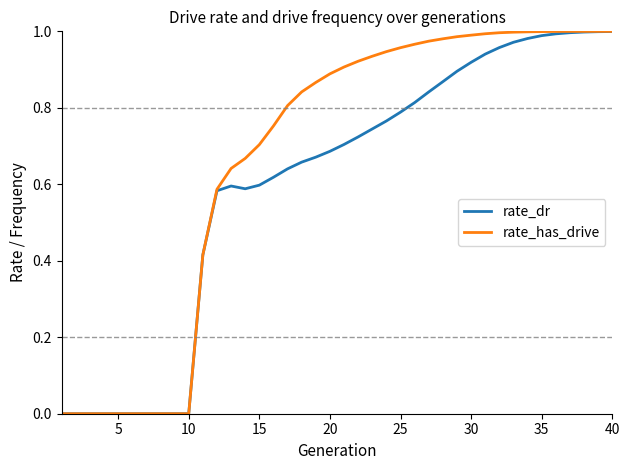

Which series has the largest range (max minus min)?

rate_has_drive